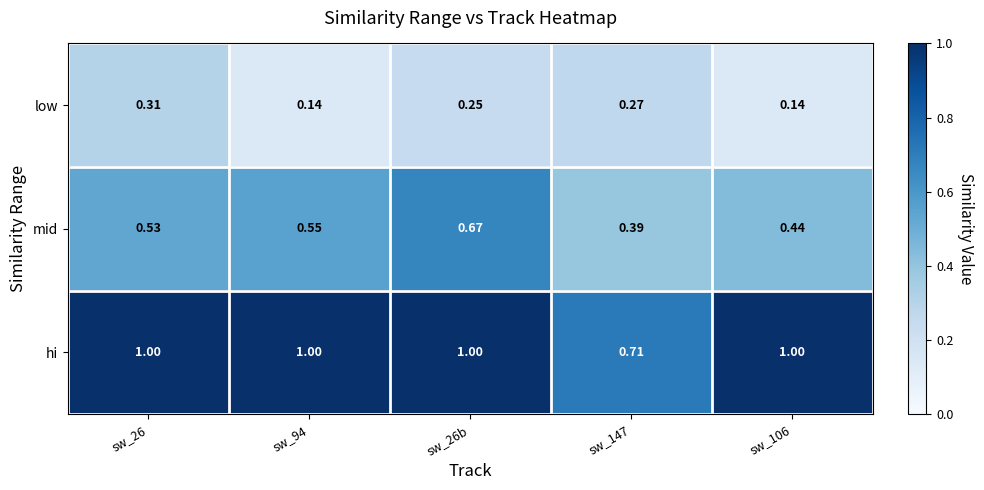

What is the difference between the highest and lowest values at sw_94?

0.9